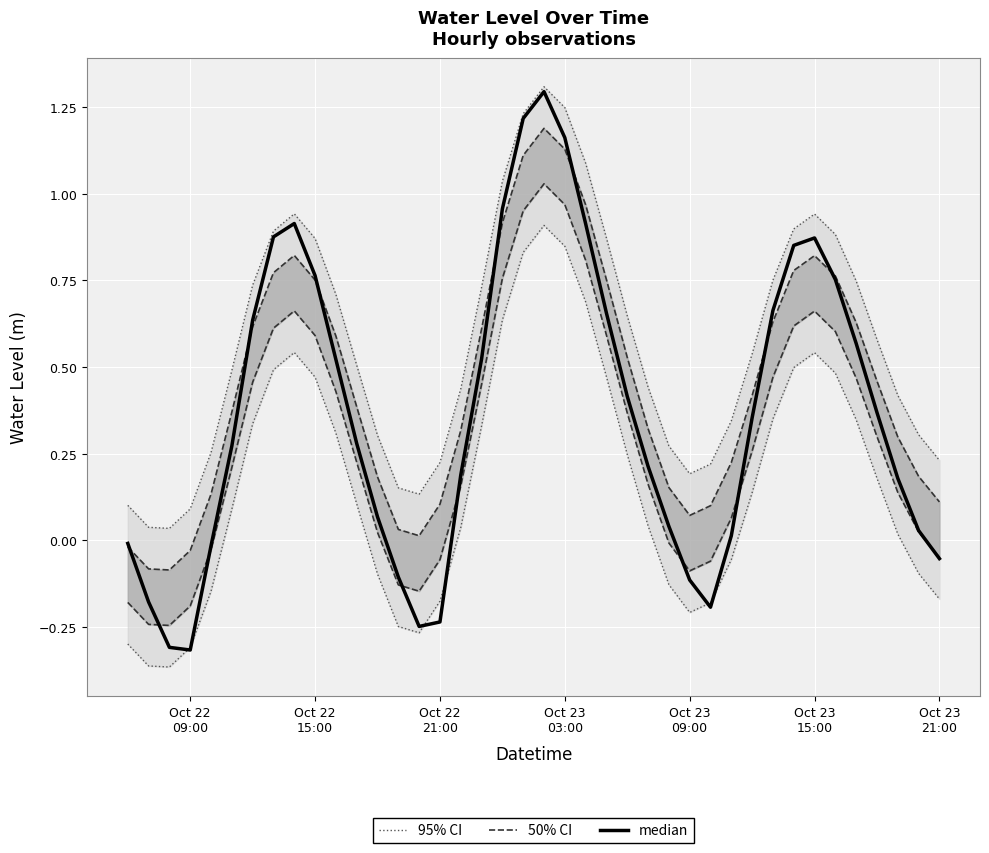

True or false: median and 95% CI cross at least once.

False